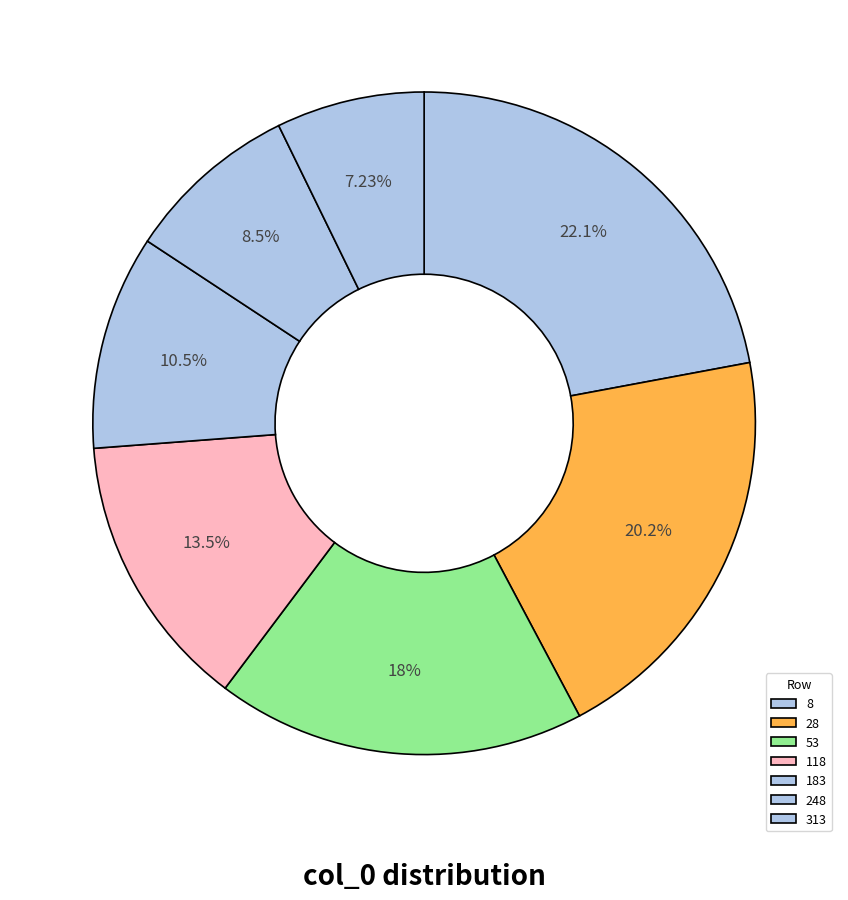

To the nearest percent, what is the combined percentage of 118 and 53?

32%